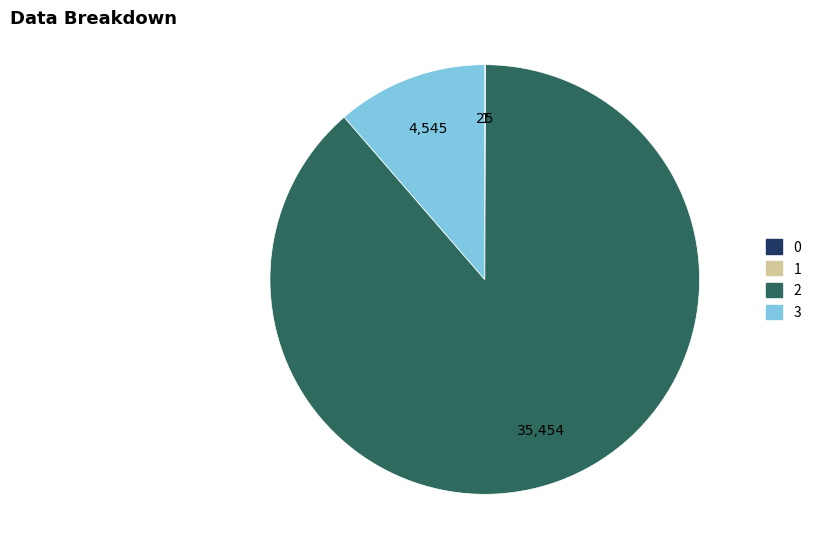

Which slice represents more than half of the pie?

2